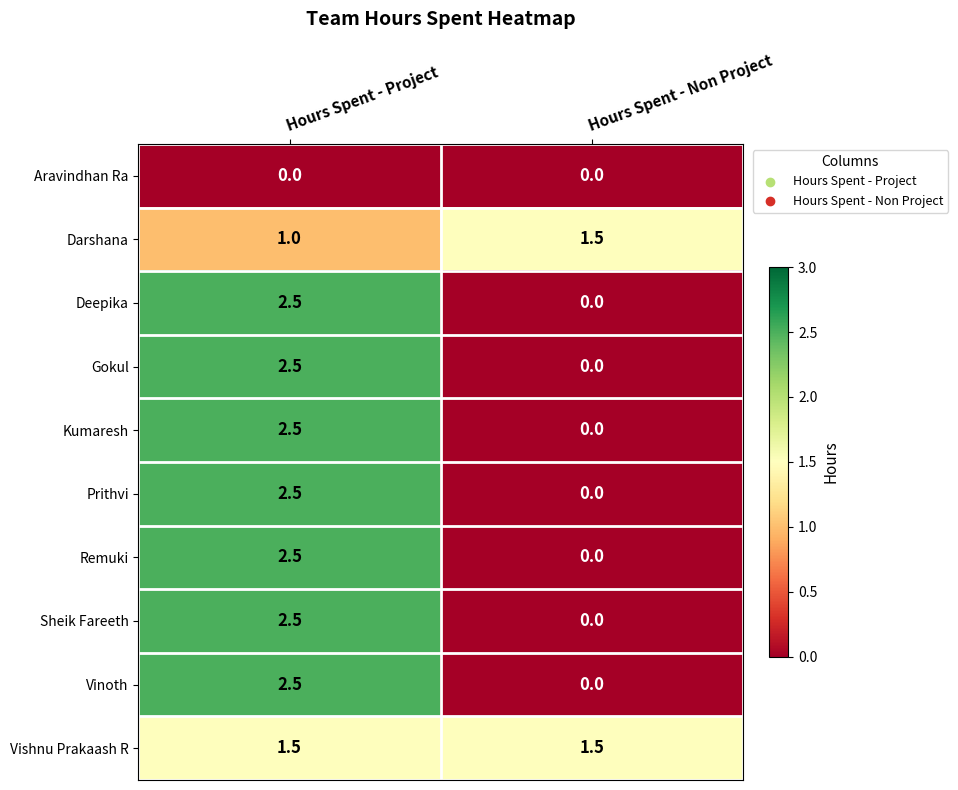

How many data points in Gokul are less than 2?

1